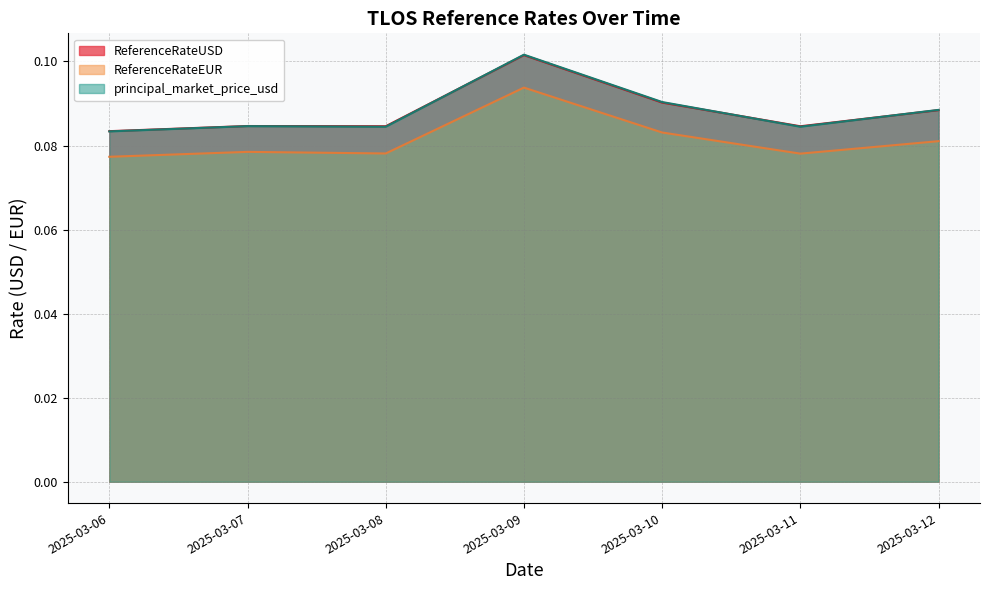

The value of ReferenceRateEUR at 2025-03-11 is 0.1. True or false?

True